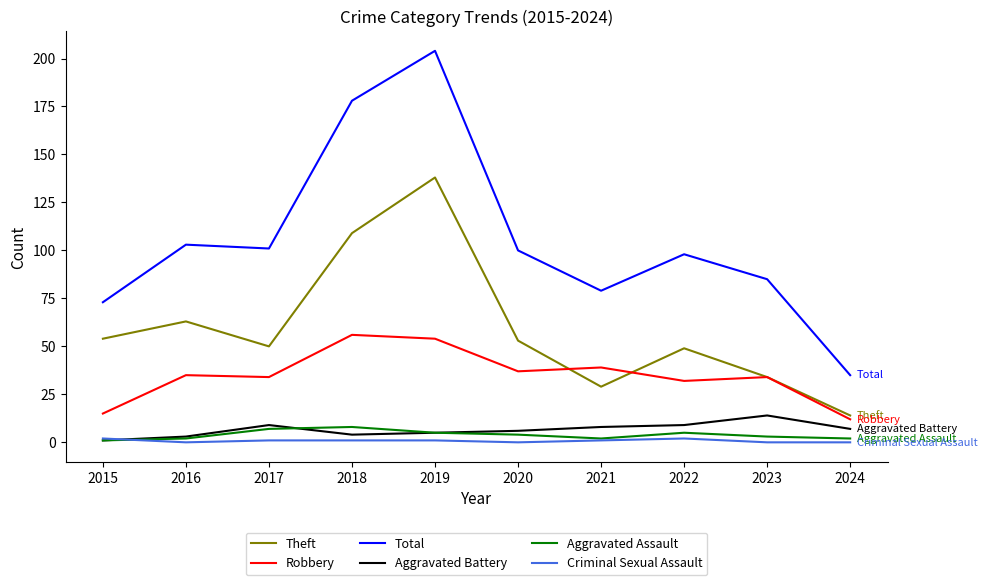

True or false: Criminal Sexual Assault and Theft intersect in this chart.

False